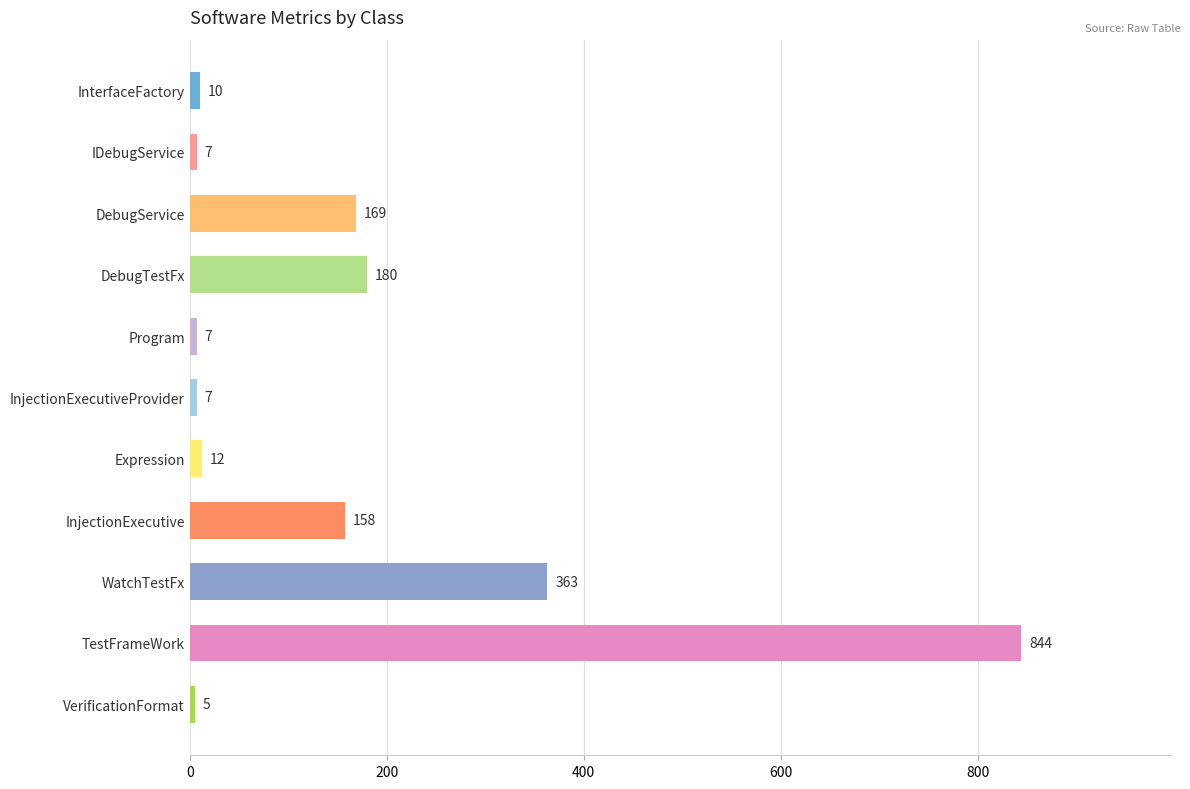

What is the maximum value shown in the chart?

844